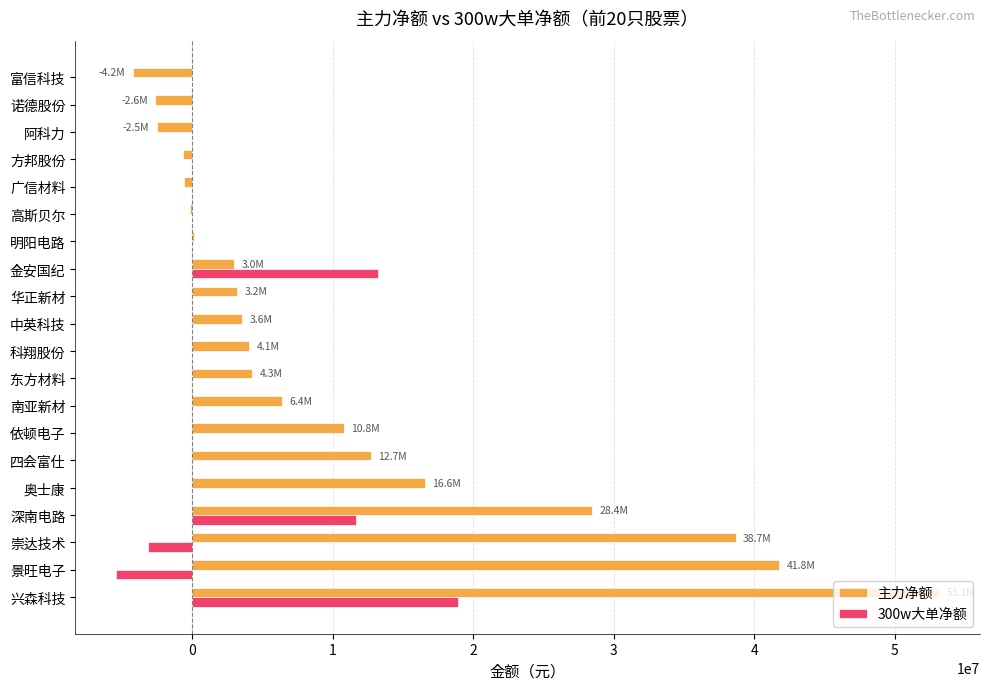

How many series are shown in this chart?

2